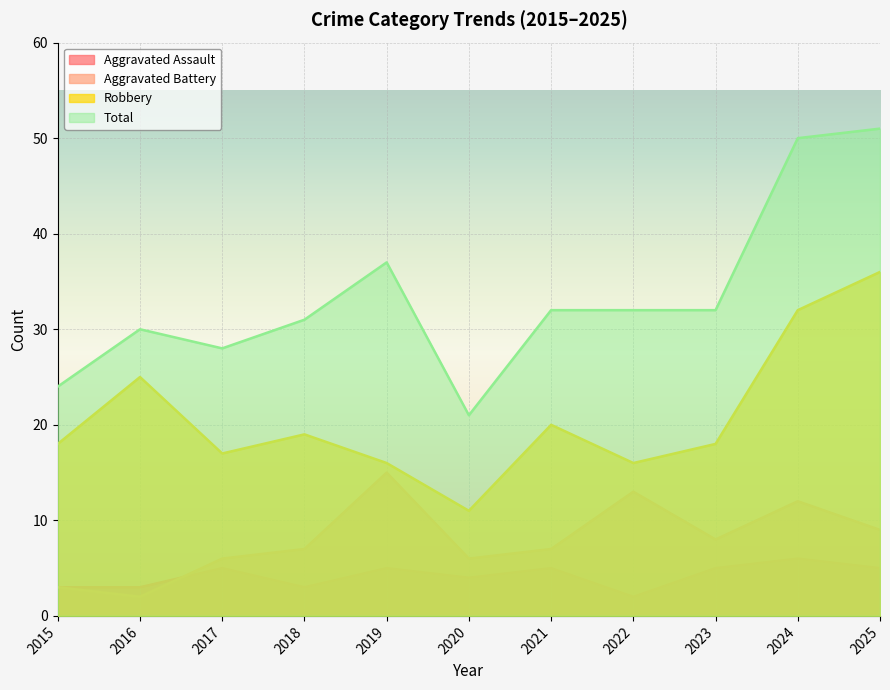

What is the value of the Robbery point at the 1st from the left?

18